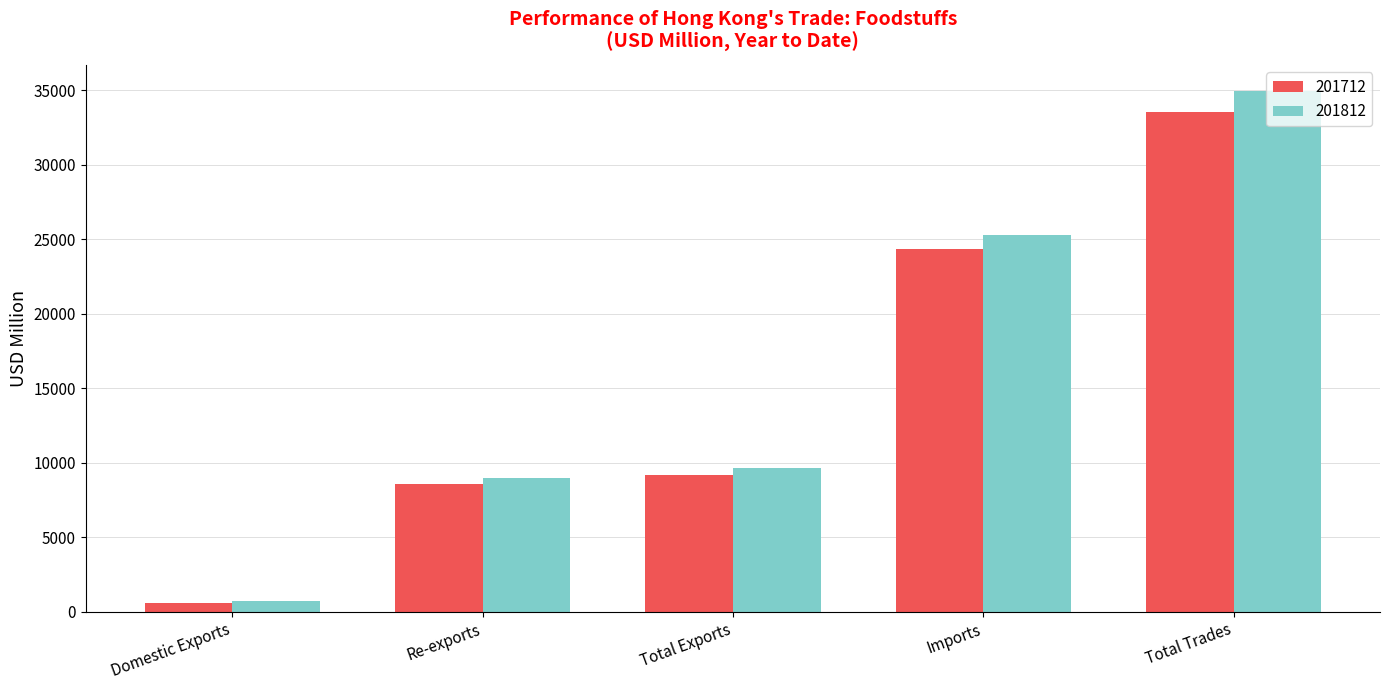

Which category has the lowest value in the 201712 series?

Domestic Exports